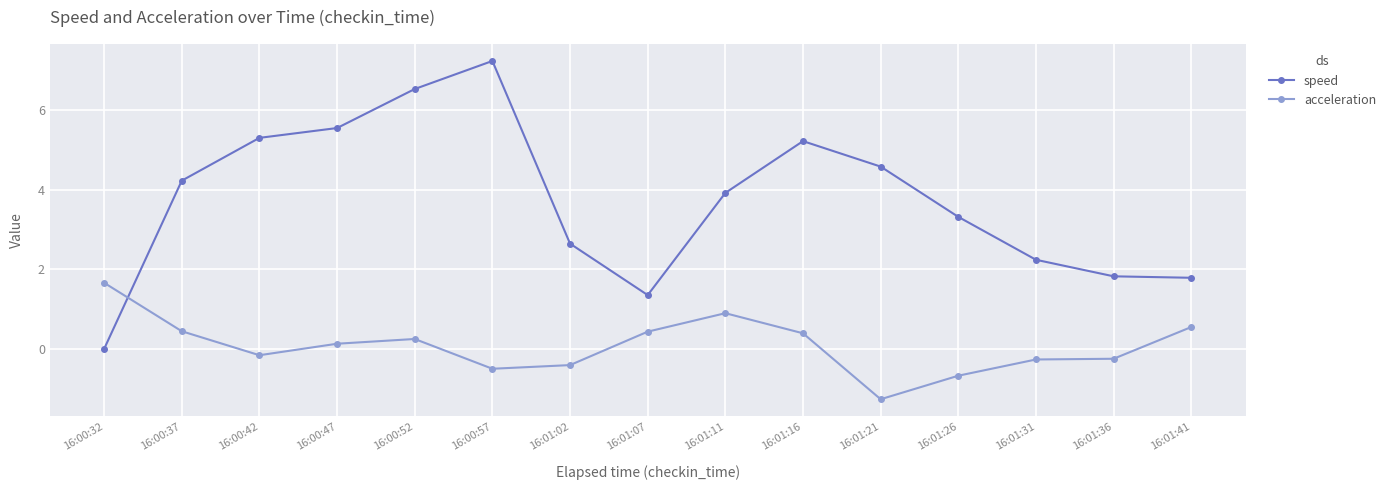

At how many categories does at least one series exceed 1?

15